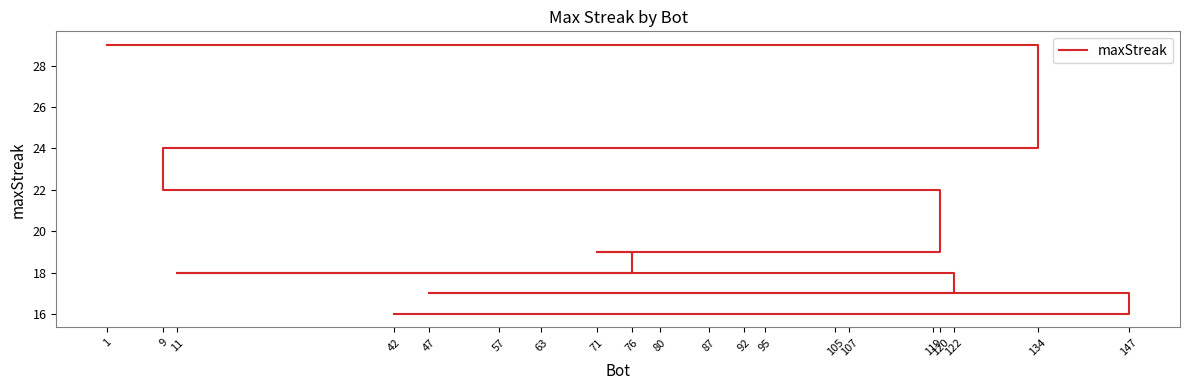

Which label corresponds to the smallest value in the chart?

147